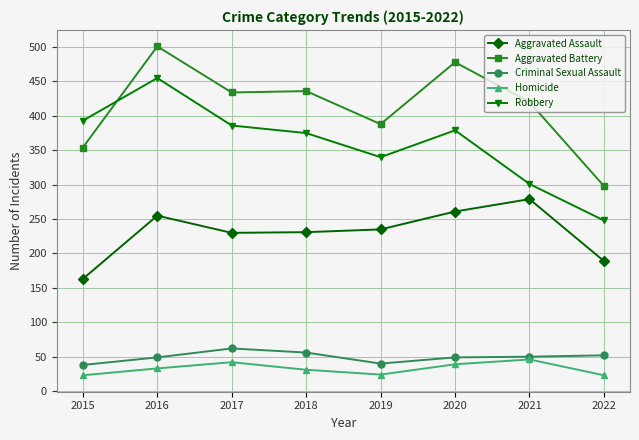

What is the difference between the second highest and second lowest values in the Aggravated Battery series?

124